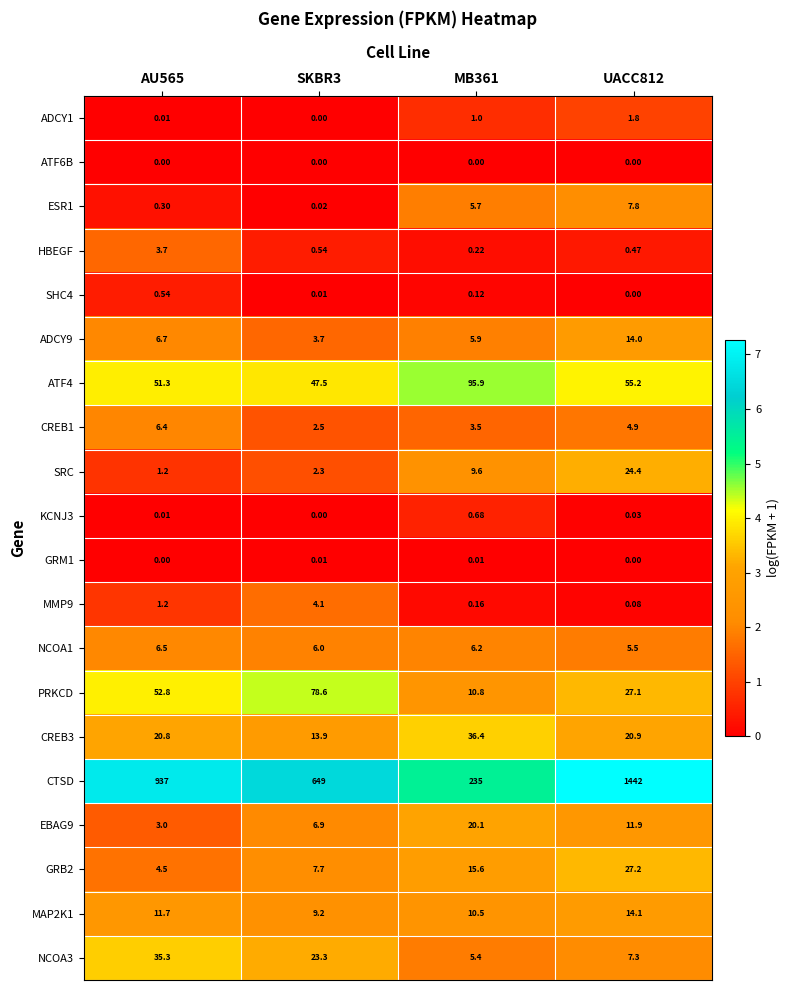

Which series has the largest range (max minus min)?

CTSD